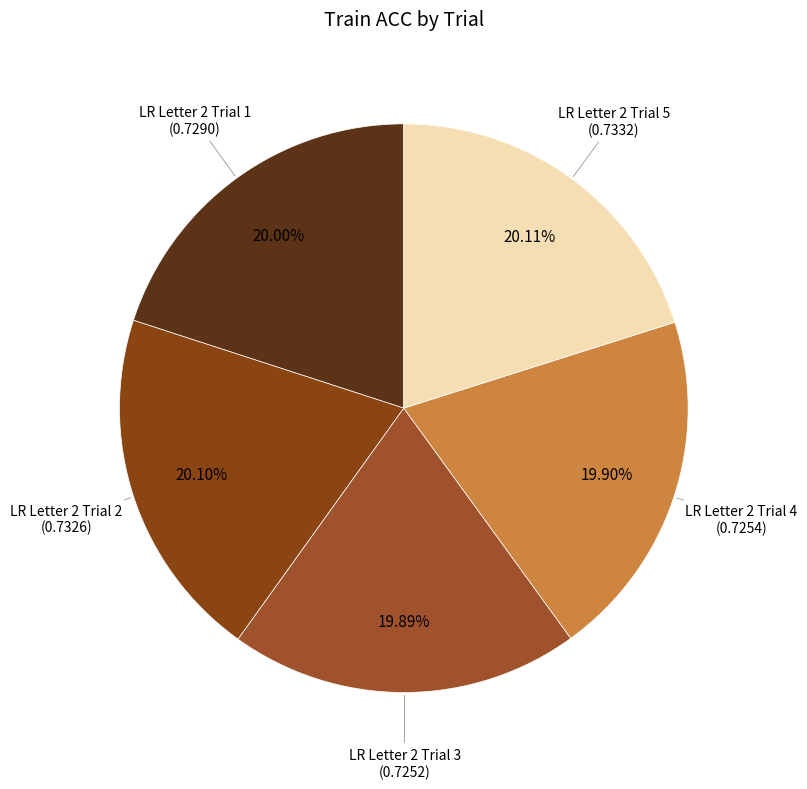

Which category has the biggest portion of the pie?

LR Letter 2 Trial 5